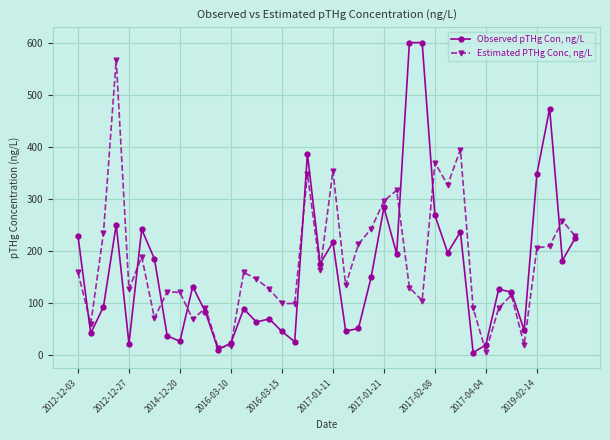

Which series has the largest range (max minus min)?

Observed pTHg Con, ng/L